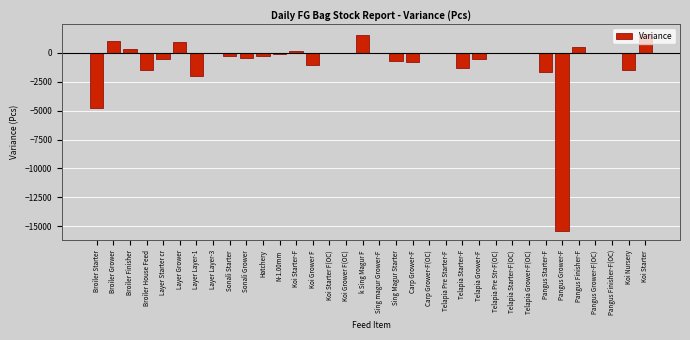

Where is the data nearest to the value -6879?

Broiler Starter